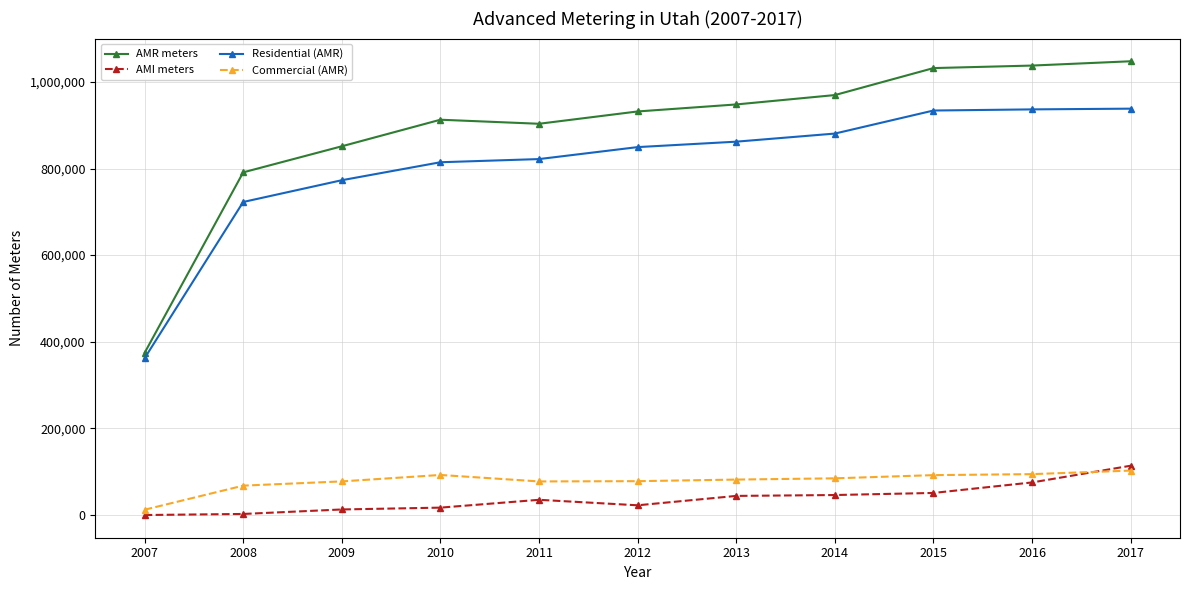

Which series has the largest range (max minus min)?

AMR meters